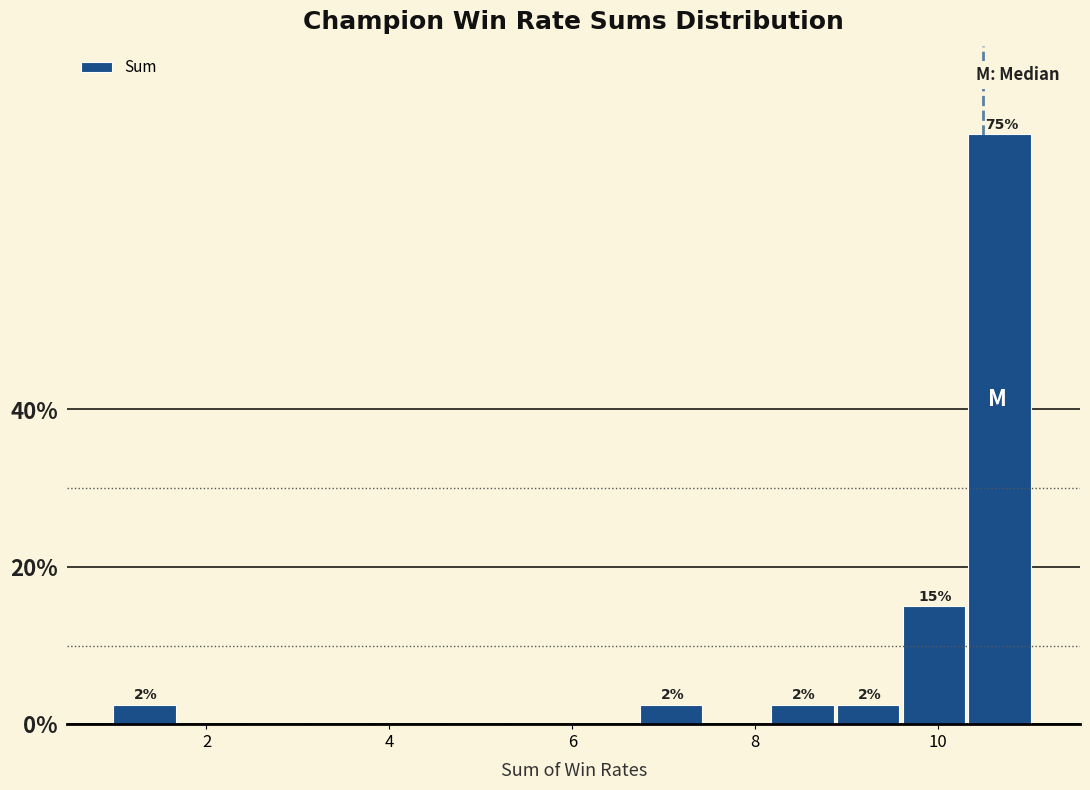

Around what value on the x-axis is the tallest bar? Give the approximate position of its centre, as read against the axis.

10.6